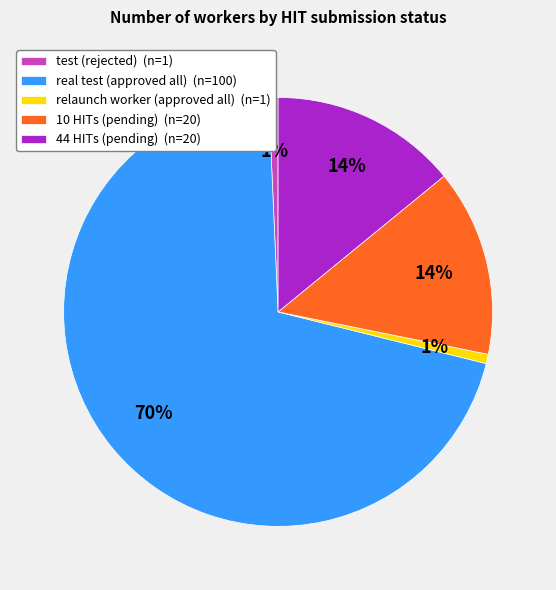

To the nearest percent, what percentage of the pie is 10 HITs (pending) (n=20)?

14%